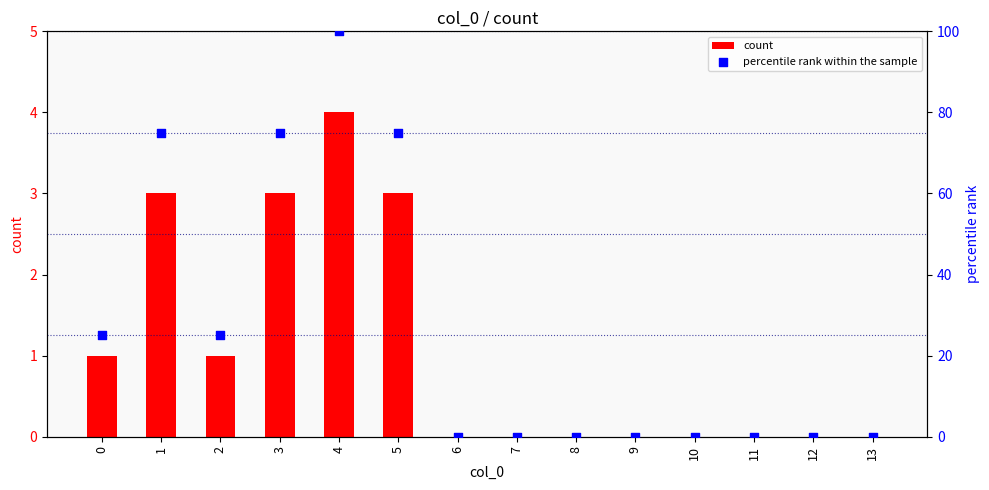

Which series has the widest spread of Y values?

percentile rank within the sample